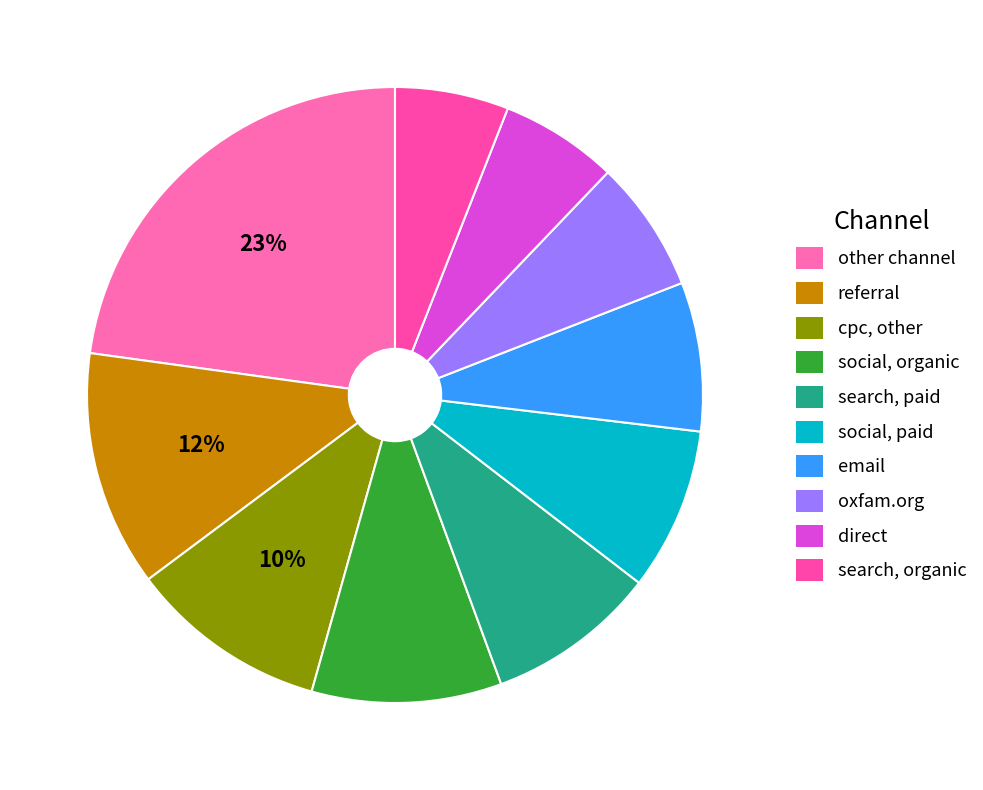

How many slices are in this pie chart?

10